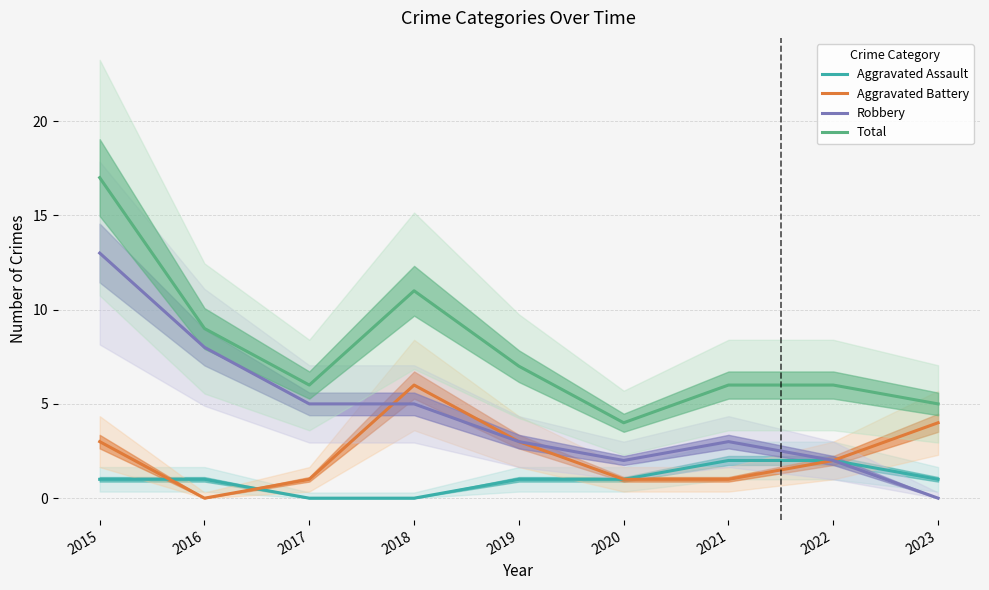

Which series has the largest total across all categories?

Total